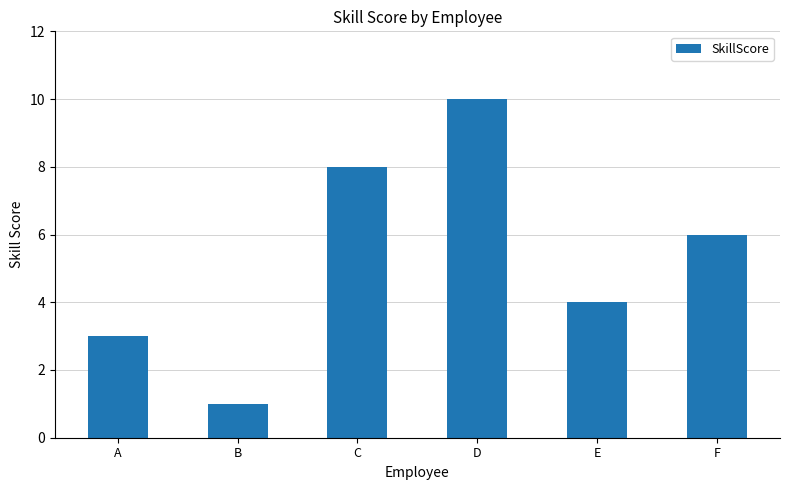

Are the bars horizontal?

No